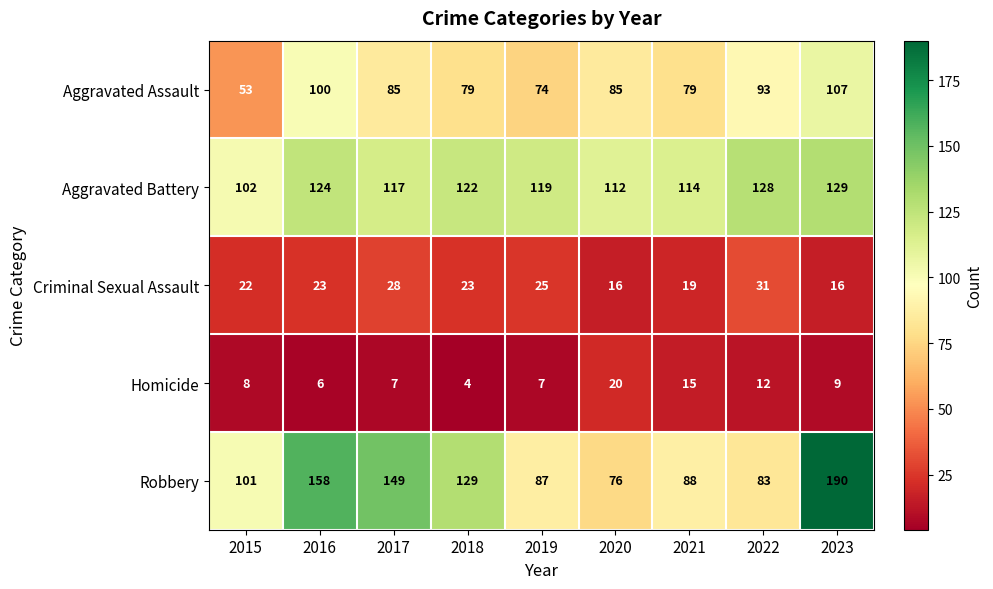

What is the difference between the maximum and minimum values in the Aggravated Battery series?

27